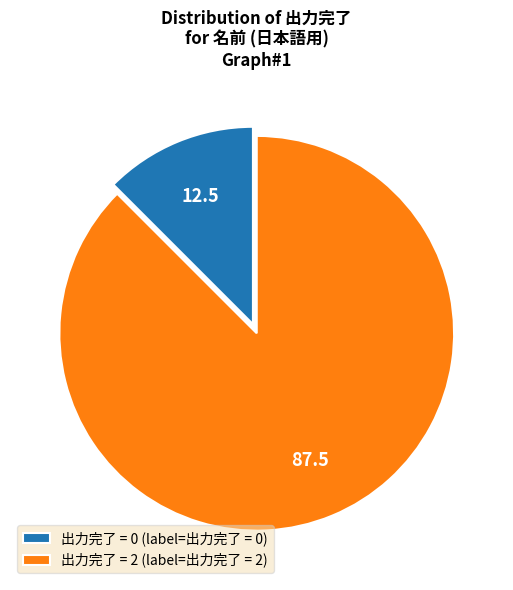

How many slices are in this pie chart?

2